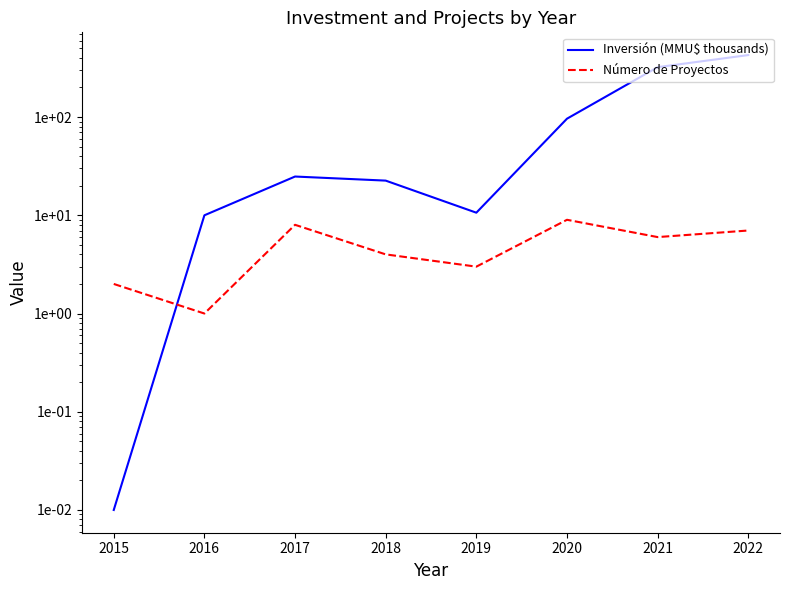

In Número de Proyectos, how many points are higher than both neighbors (excluding endpoints)?

2